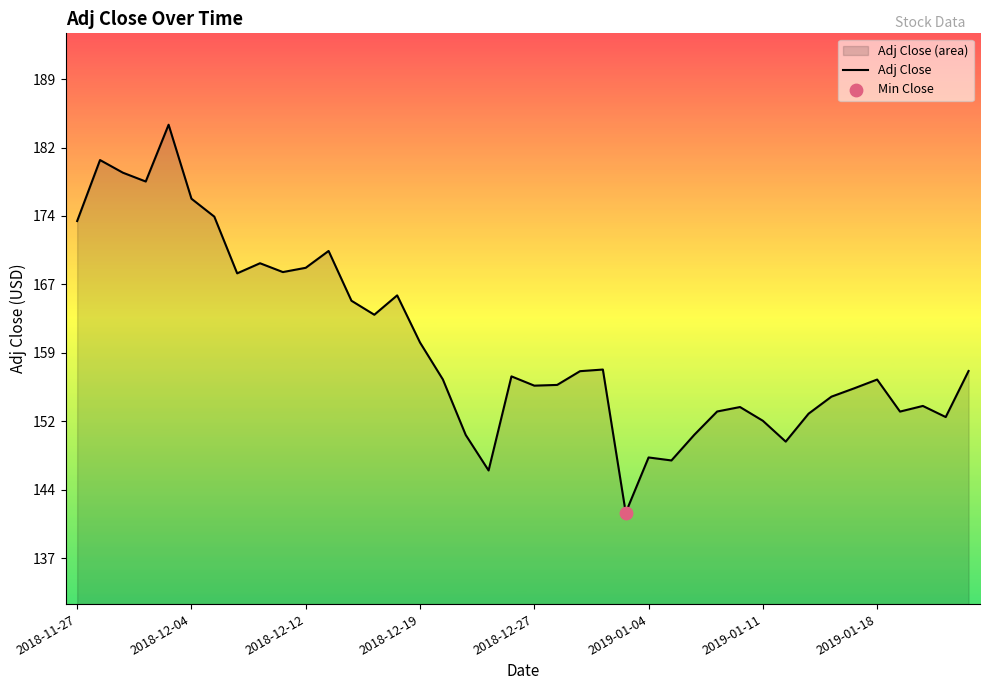

What is the change in value from 37 to 38?

-1.2